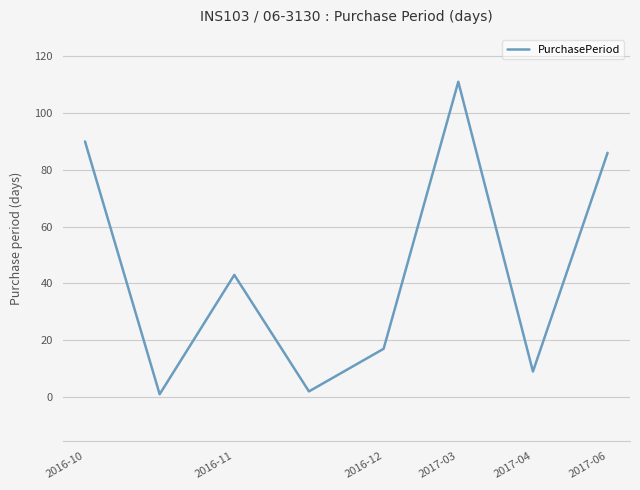

Reading left to right, extract all data points from this chart.

90	1	43	2	17	111	9	86